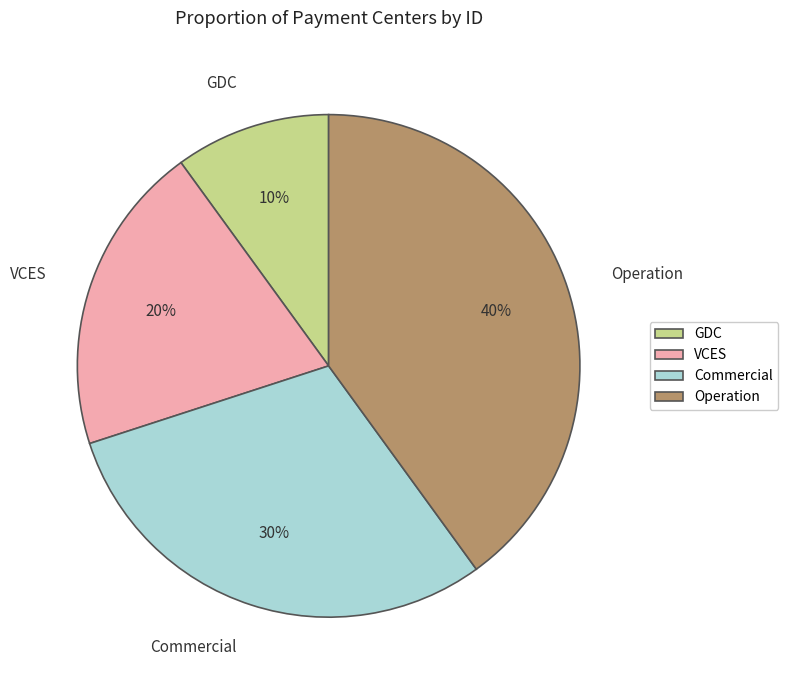

How many segments does this pie chart have?

4